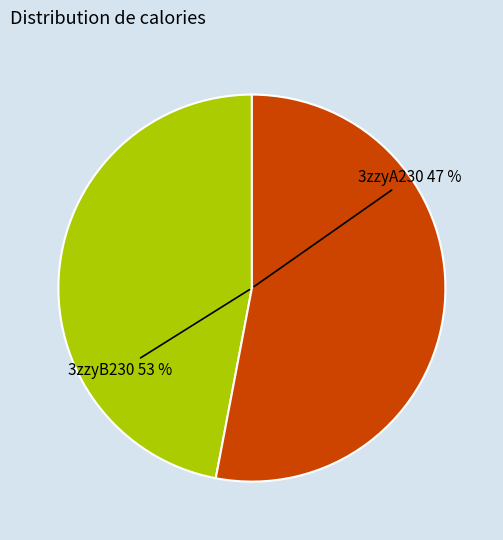

What is the smallest slice in the pie chart?

3zzyA230